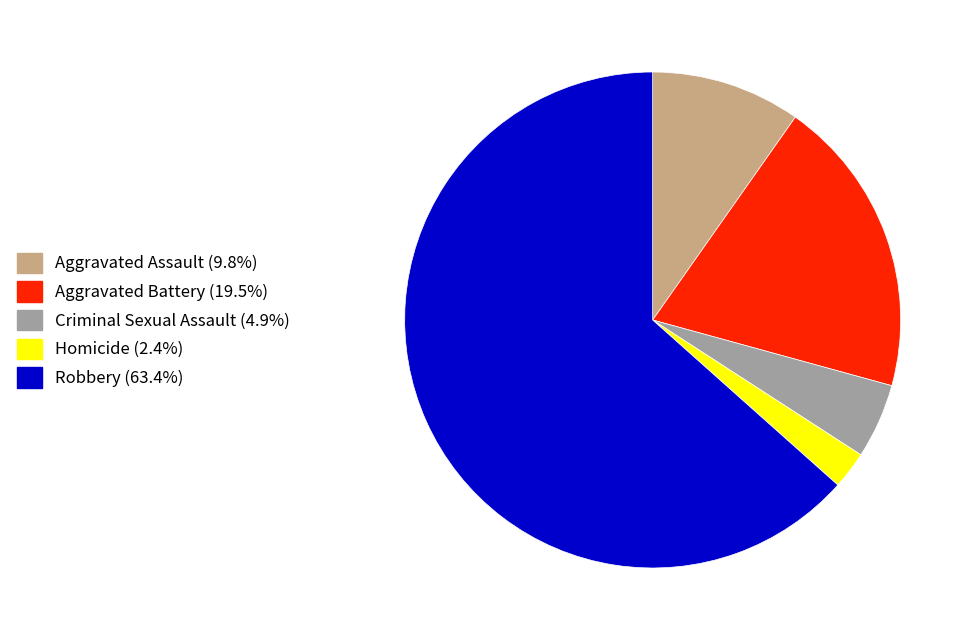

Approximately how many times larger is the value at Homicide (2.4%) compared to Criminal Sexual Assault (4.9%)?

0.5